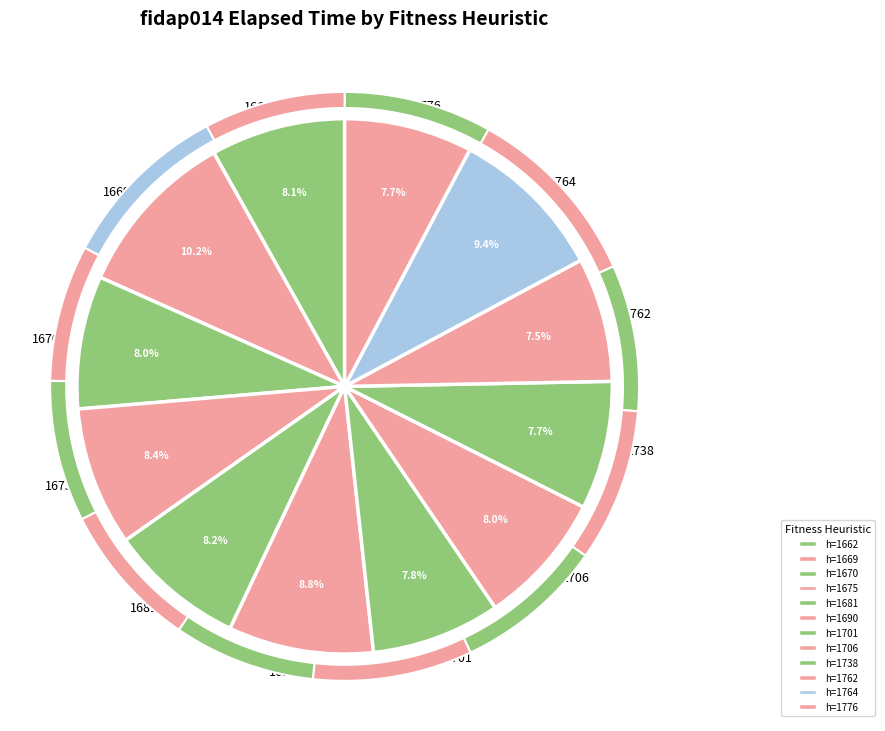

Which slice is the largest?

1669